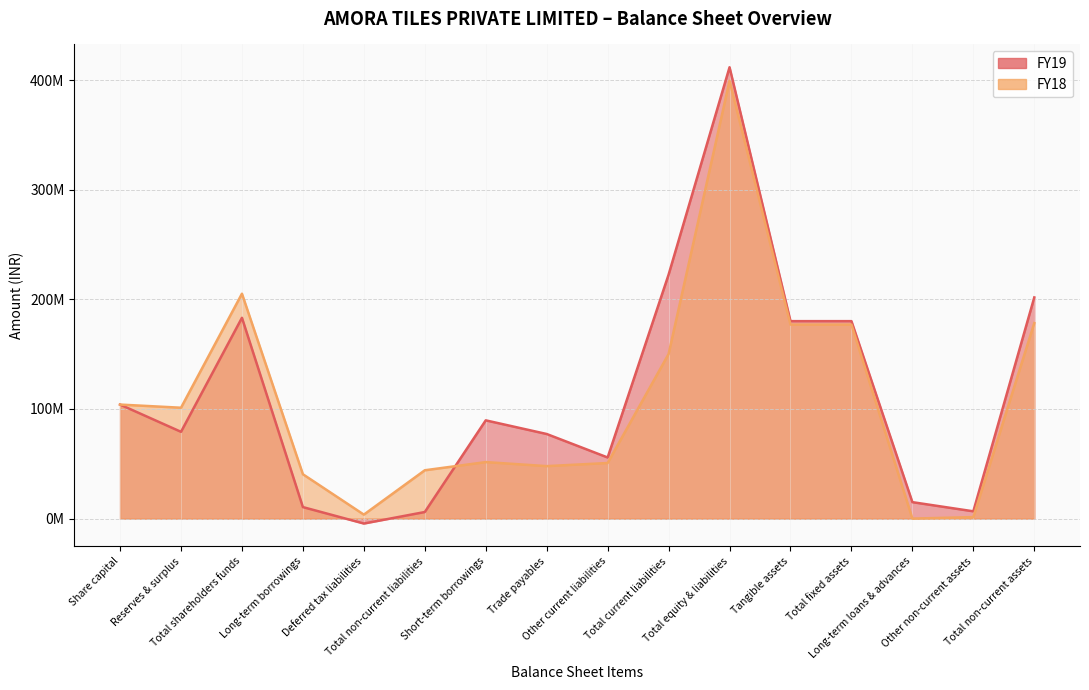

Where is FY18 nearest to the value 199646500?

Total shareholders funds